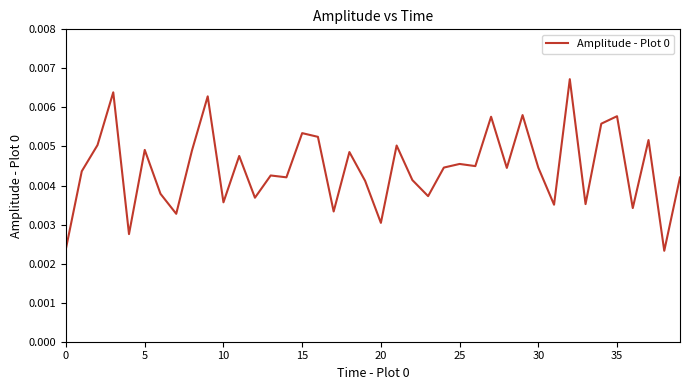

How many values are between 0 and 1?

40